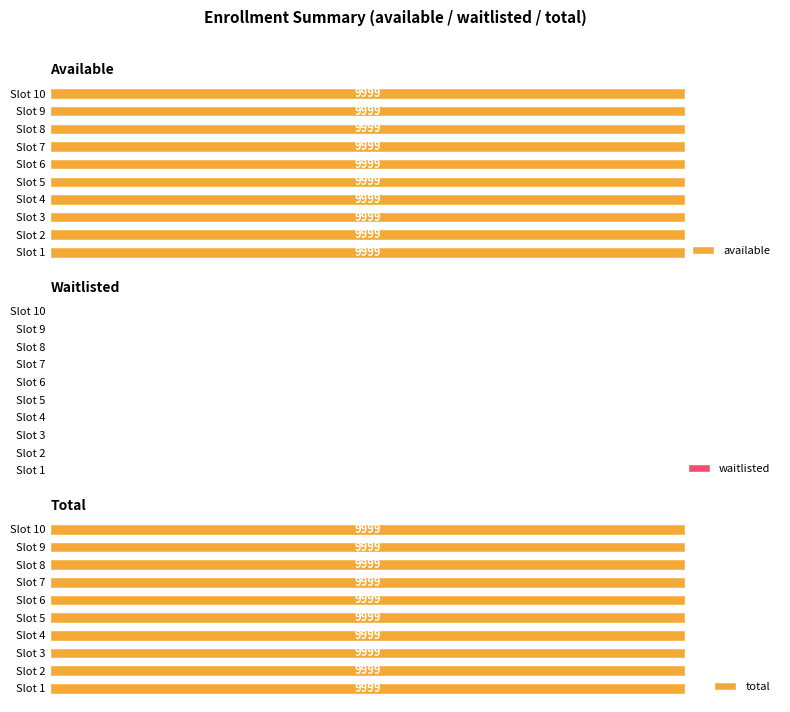

At 0, list the series in order from smallest to largest.

waitlisted, available, total